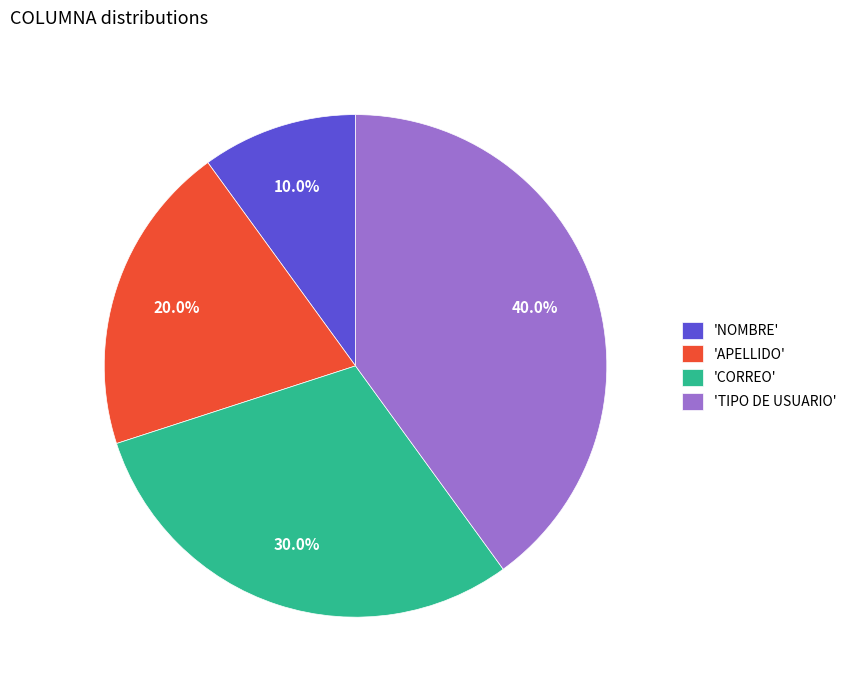

Is there a majority slice in this chart?

No